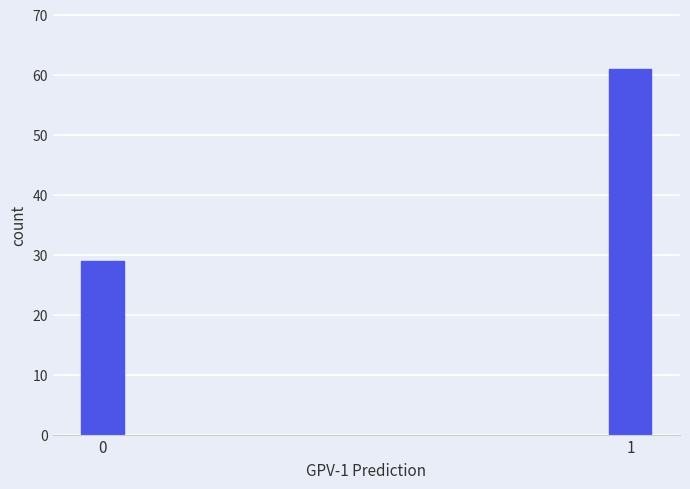

Reading left to right, extract all data points from this chart.

0=29	1=61